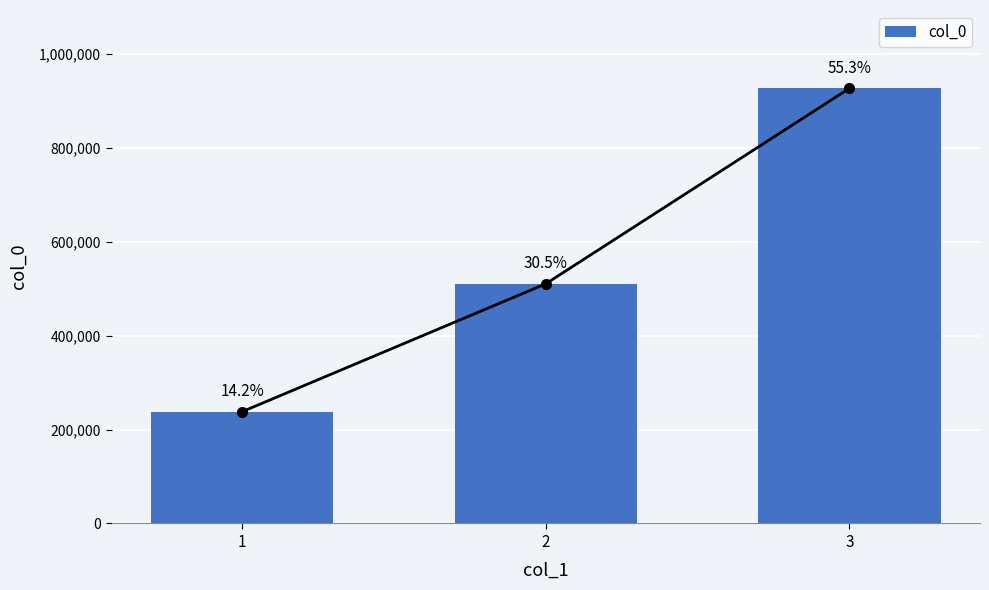

What is the average value?

558169